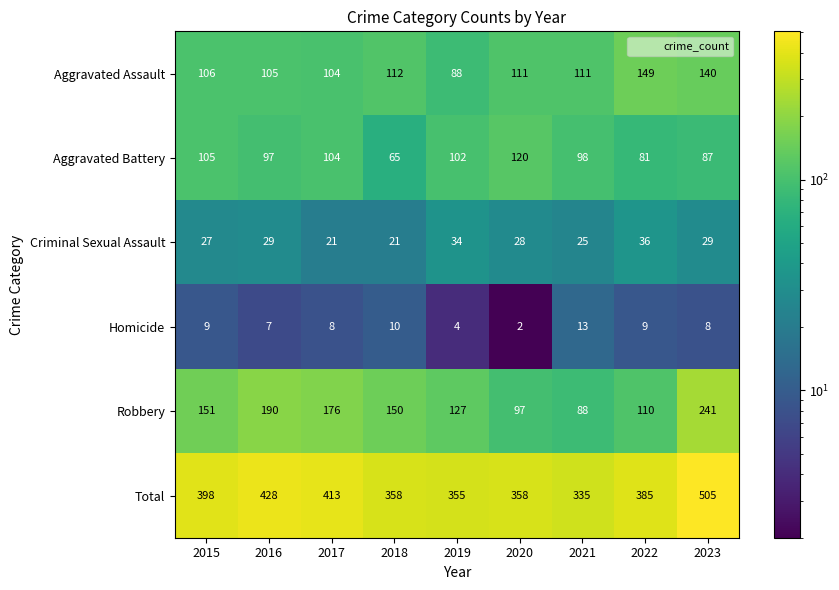

What is the sum of all Total values?

3535